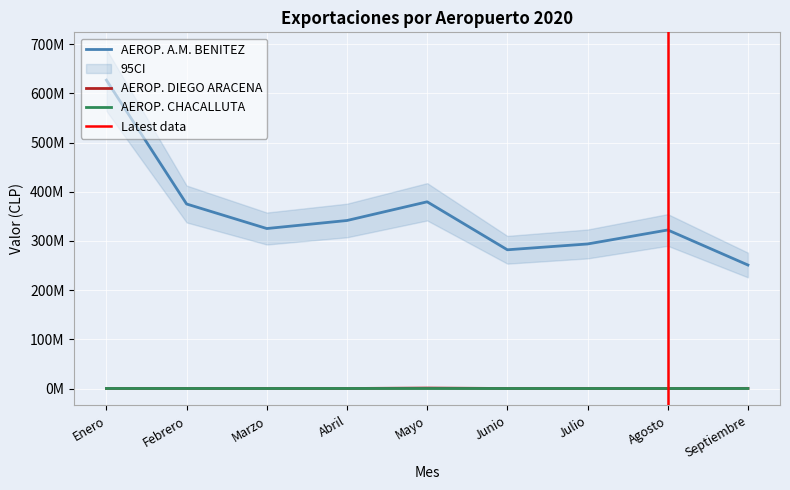

What is the label of the 1st point from the left?

Enero